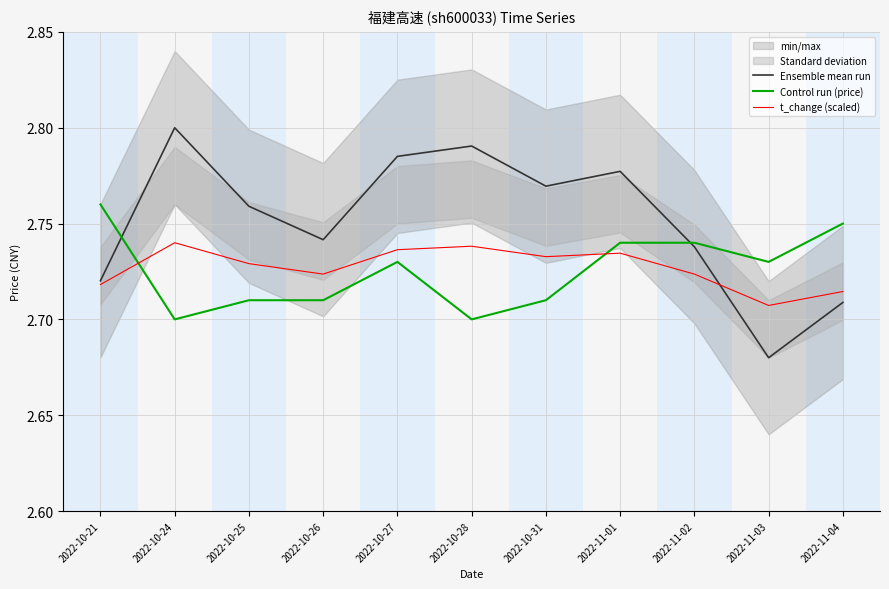

At which category is the sum across all series the highest?

2022-11-01